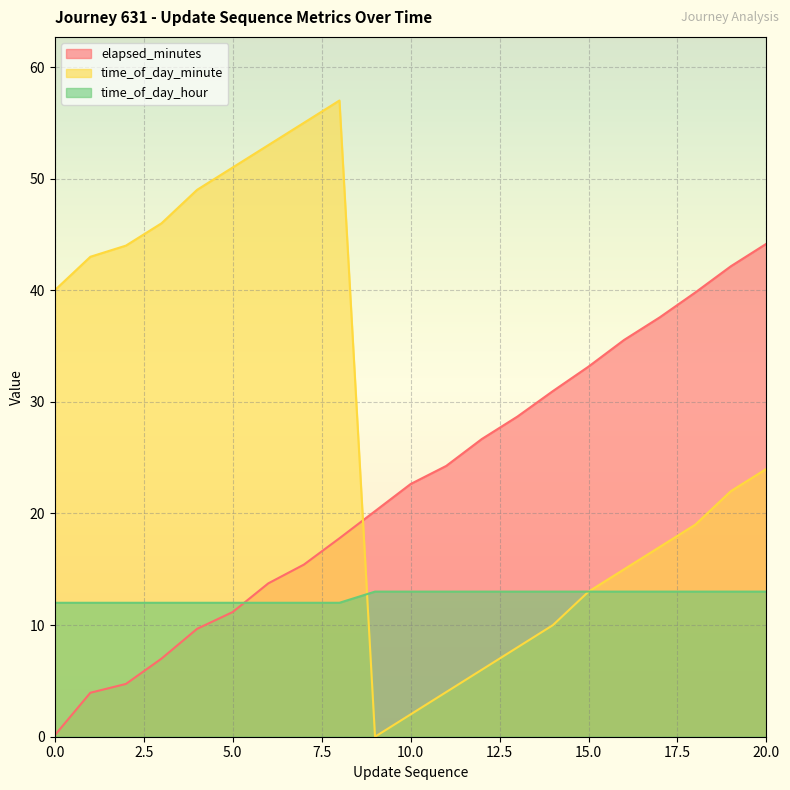

What value does the time_of_day_hour series have at 14?

13.0